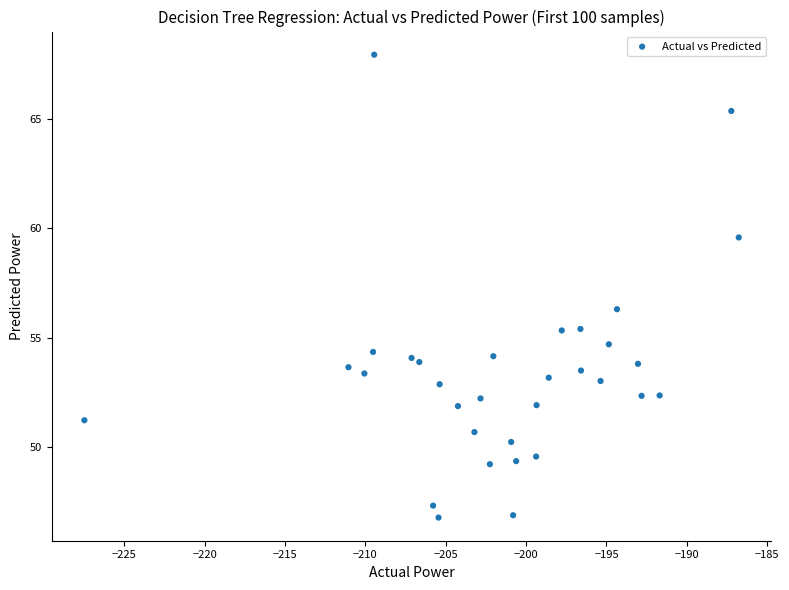

What is the range of Y values (max minus min)?

21.2